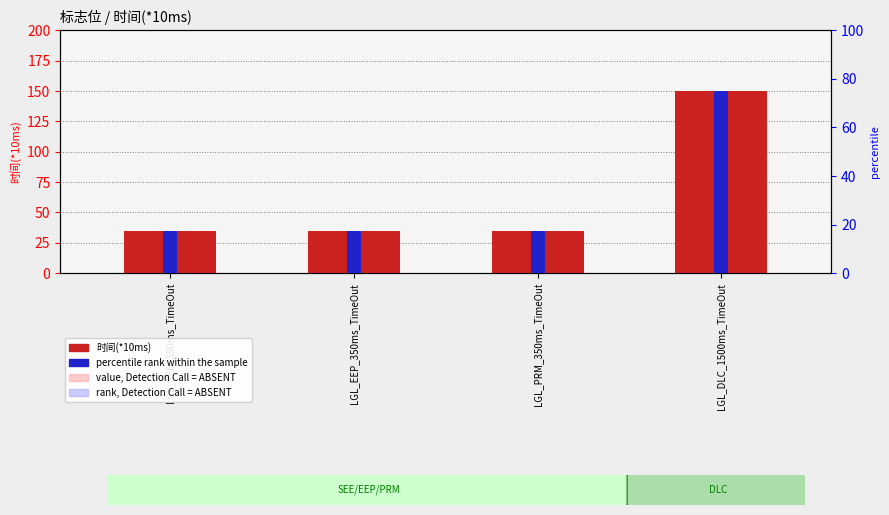

What is the label of the 4th bar from the left?

LGL_DLC_1500ms_TimeOut